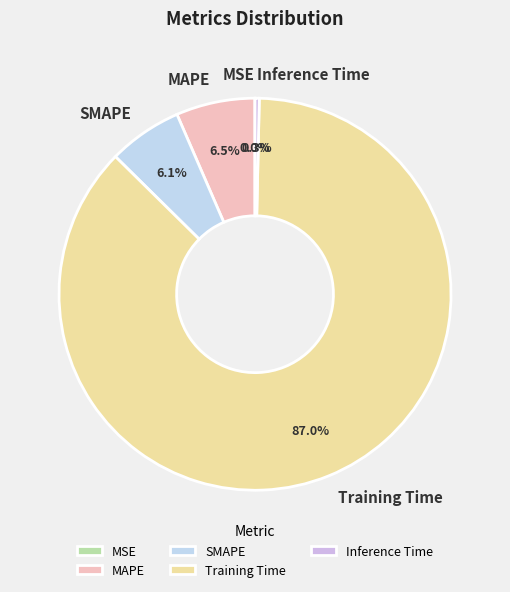

Does Inference Time account for over 50% of the chart?

No